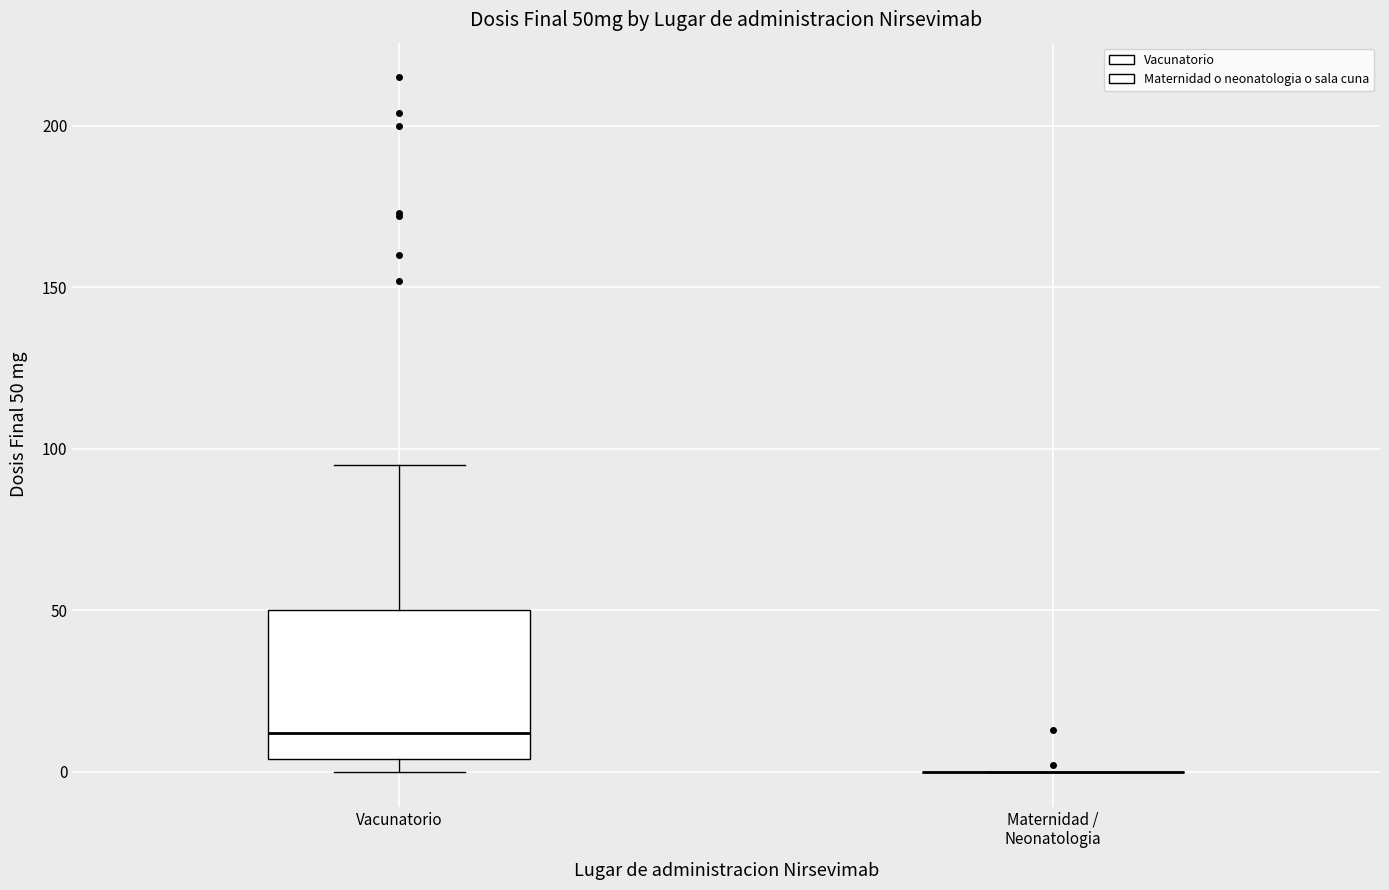

Which box is the tallest, from its lower edge to its upper edge?

Vacunatorio